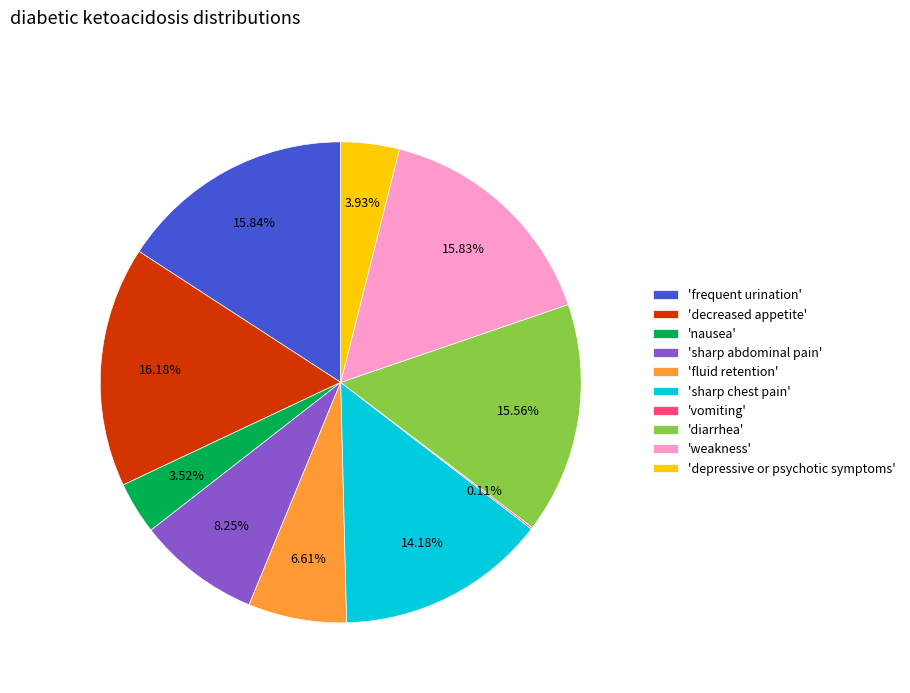

Is there a majority slice in this chart?

No